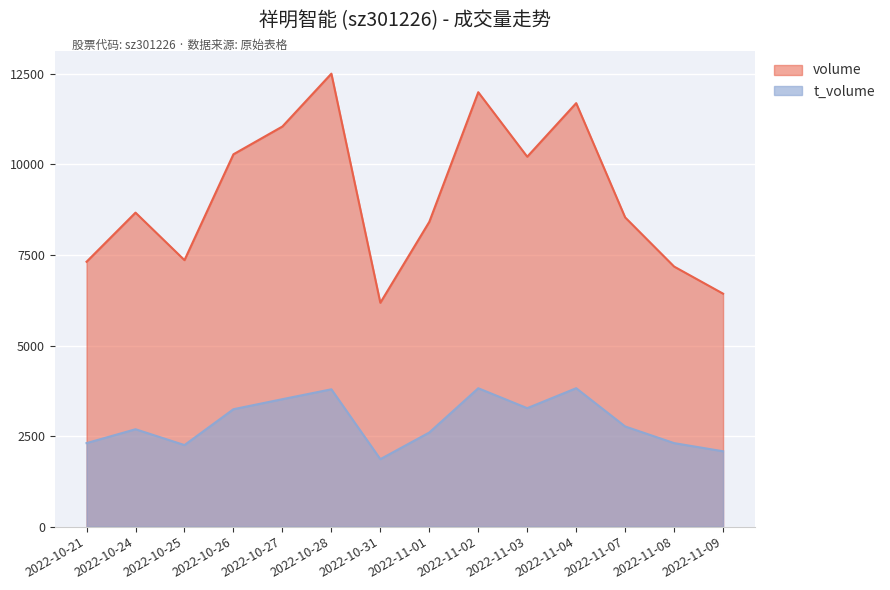

Where is the first local minimum for t_volume?

2022-10-25